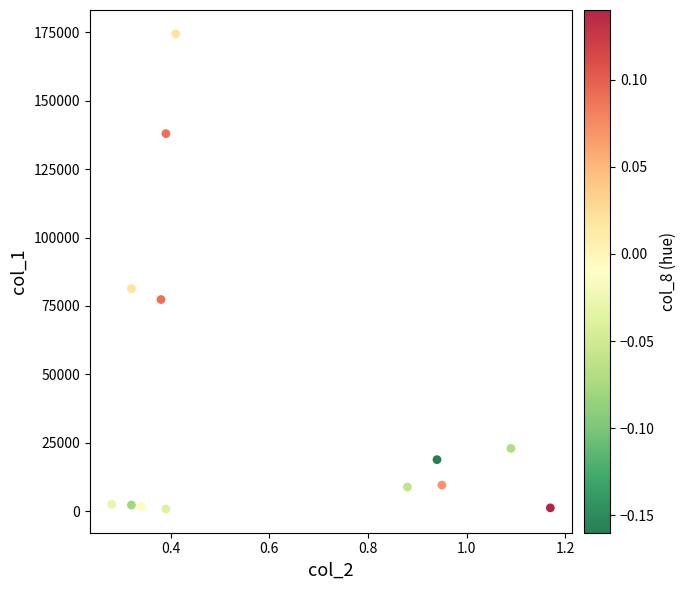

What Y value in the scatter plot is closest to 87645?

81340